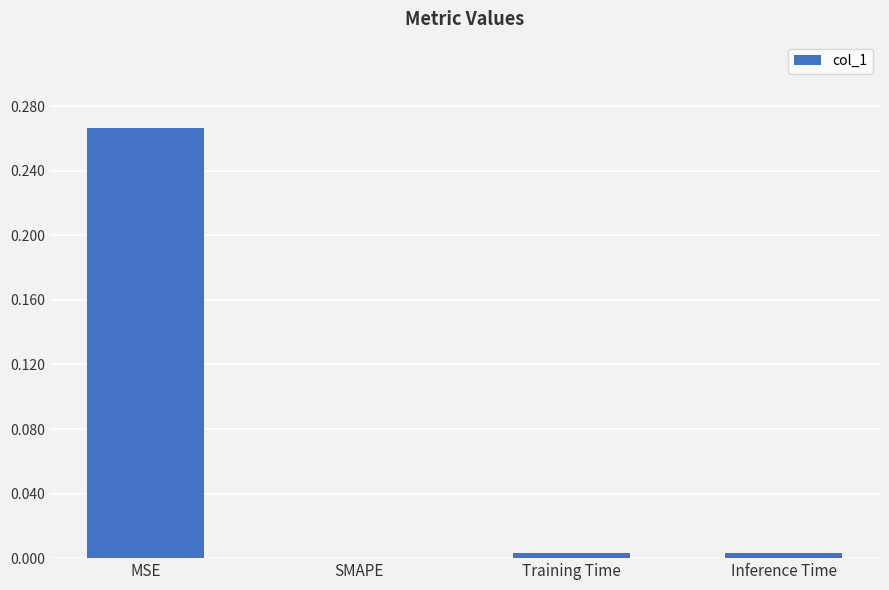

Which has a higher value, SMAPE or MSE?

MSE